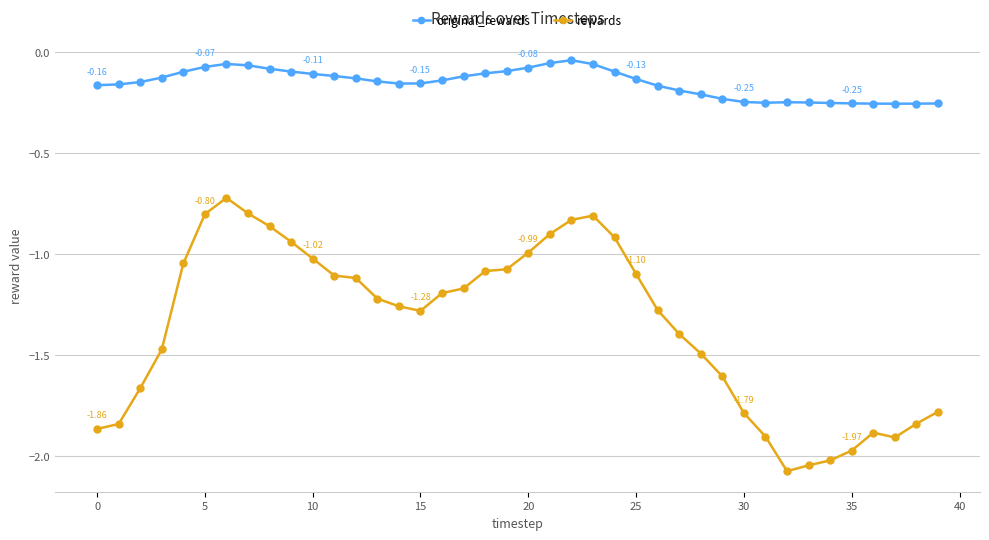

What is the sum of all original_rewards values?

-6.1